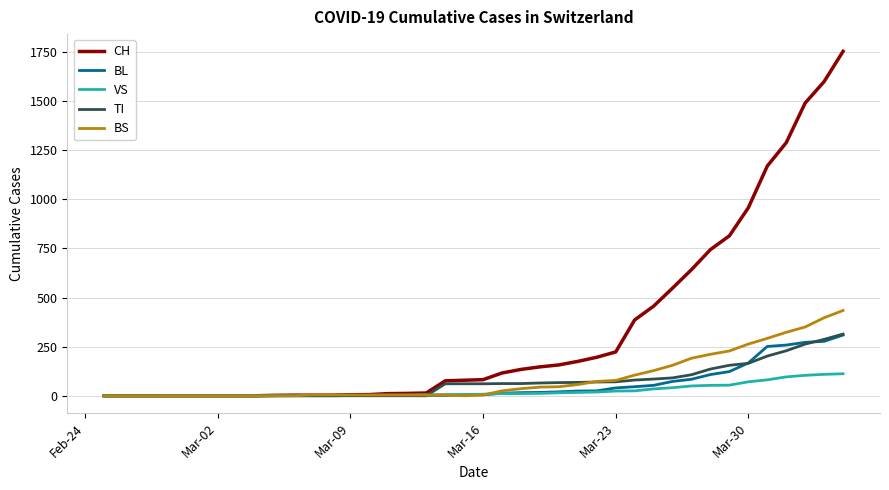

Which series has the largest range (max minus min)?

CH